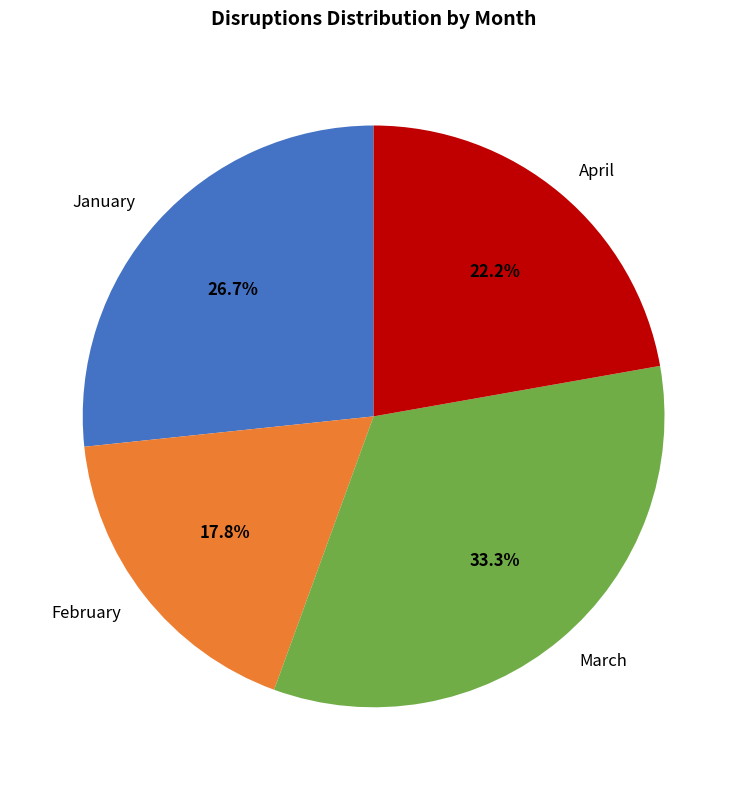

Which slice is the largest?

March